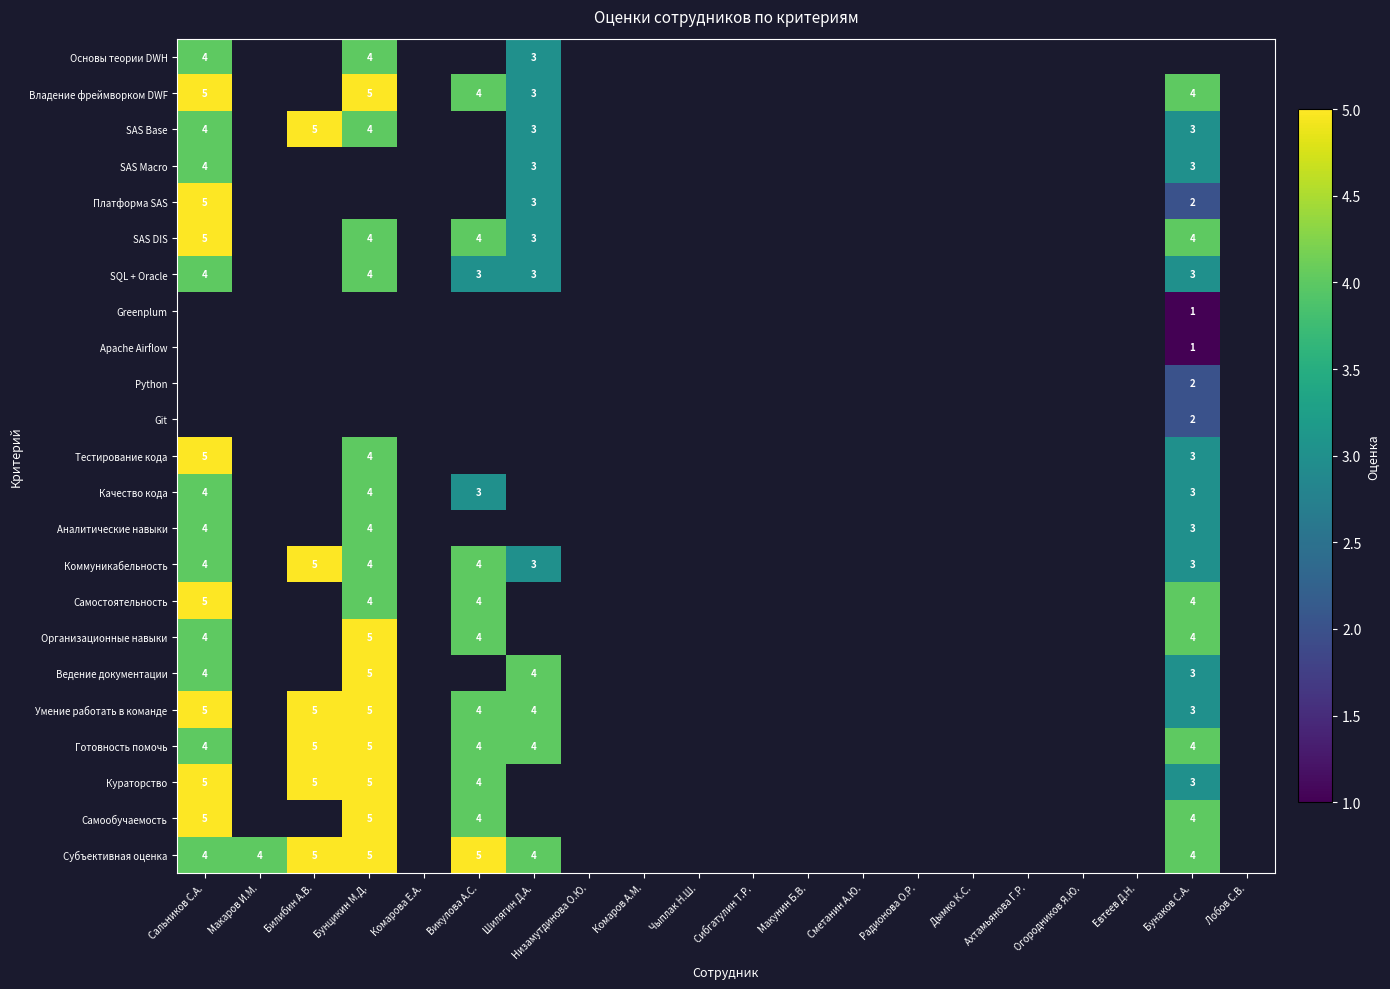

Is it true that SQL + Oracle equals 3 at Викулова А.С.?

True